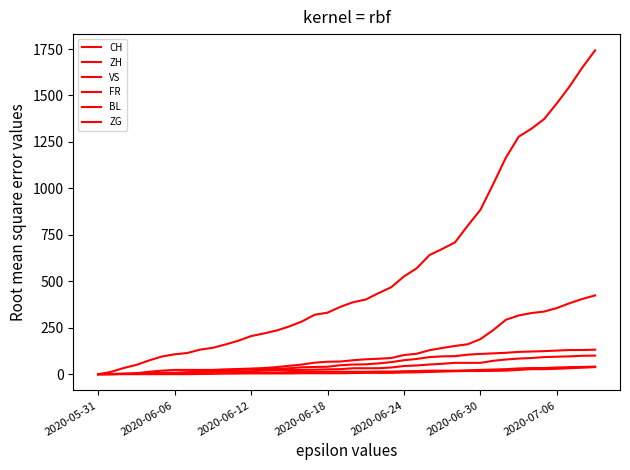

Does the chart display data point markers on the line(s)?

No